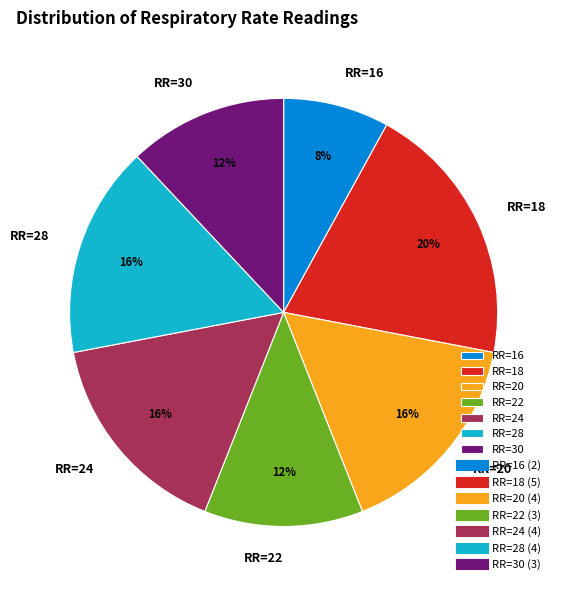

The RR=28 slice represents 26% of the pie. True or false?

False